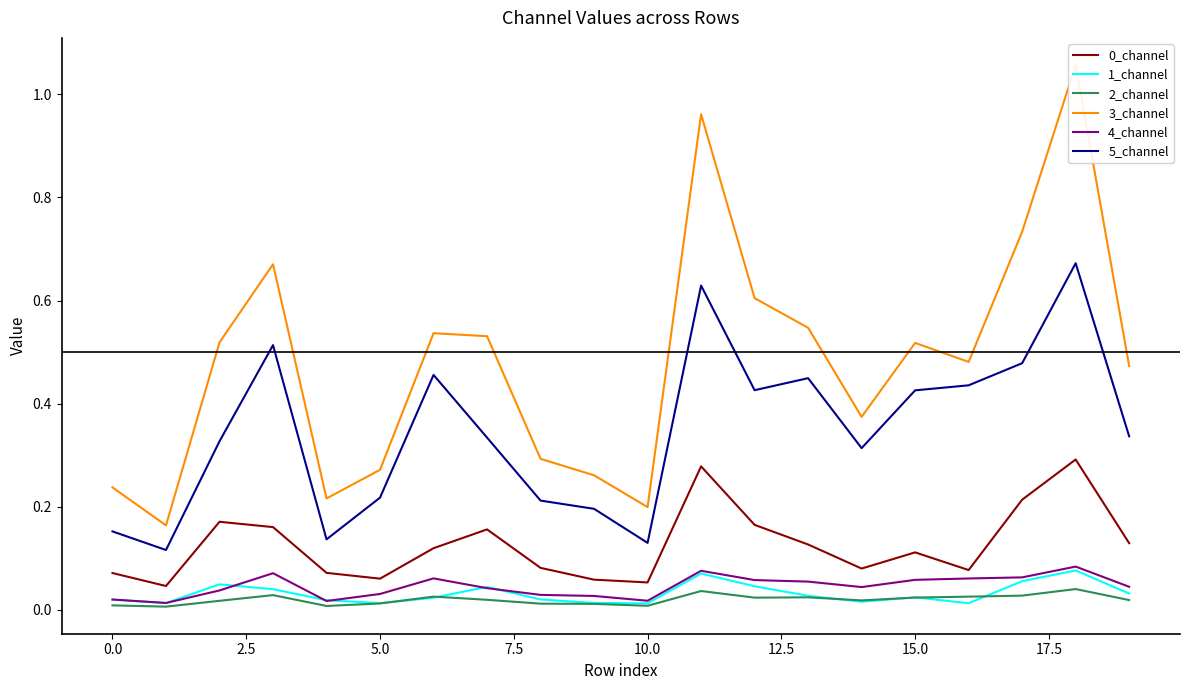

What is the sum of all 0_channel values?

2.5